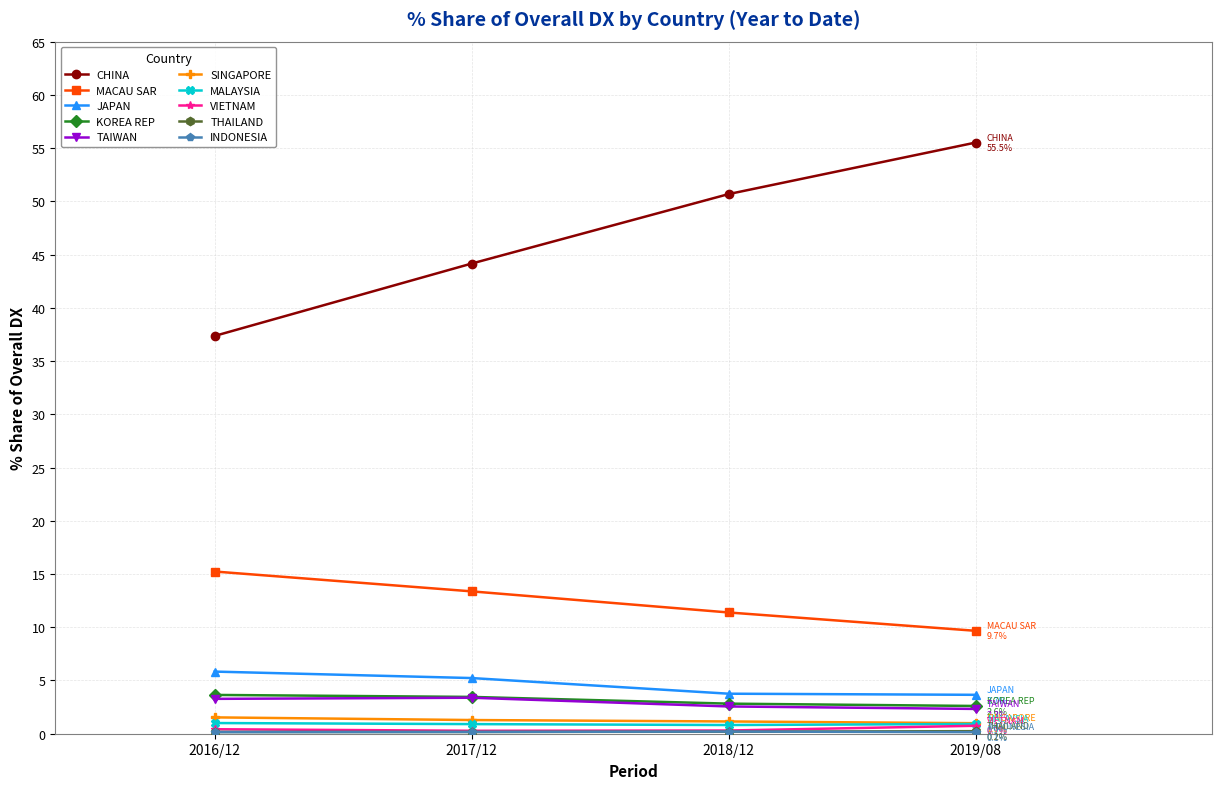

Is this an area chart (filled region under the line)?

No